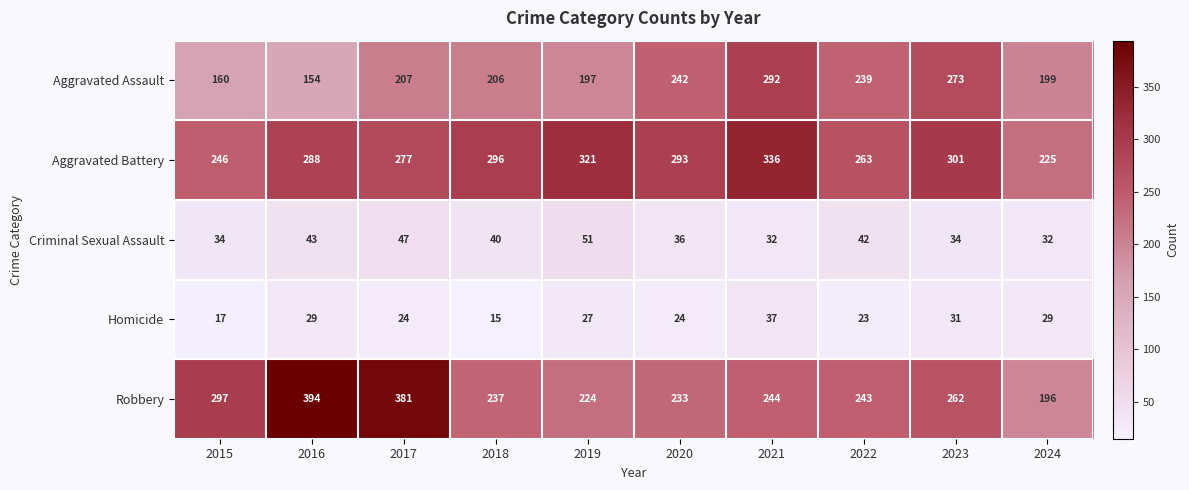

Which category has the lowest value across all series?

2018